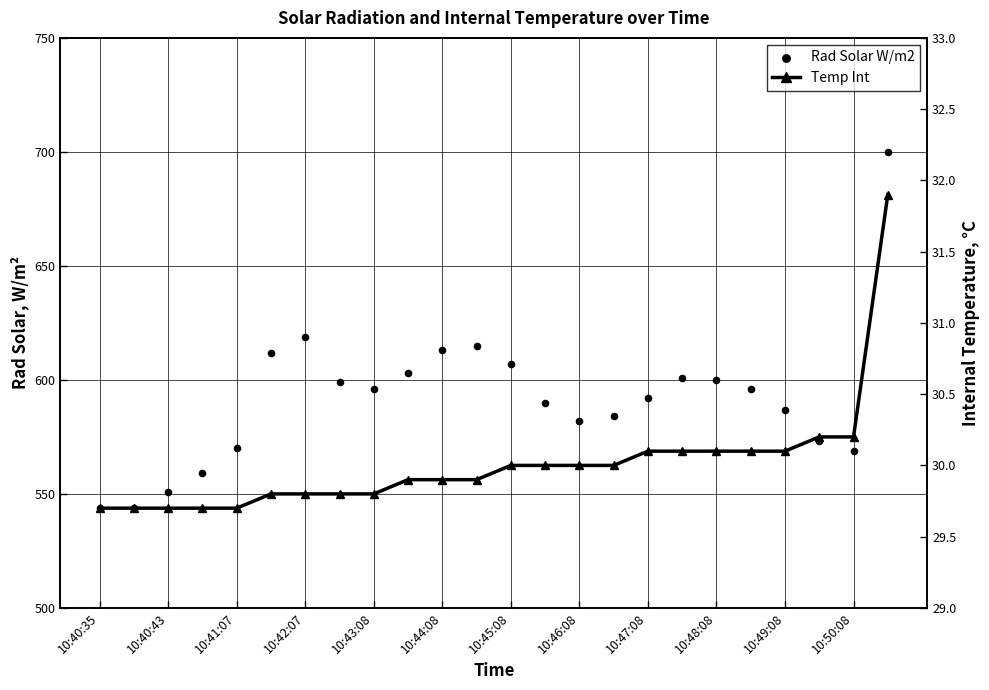

Which series has the largest total across all categories?

Rad Solar W/m2